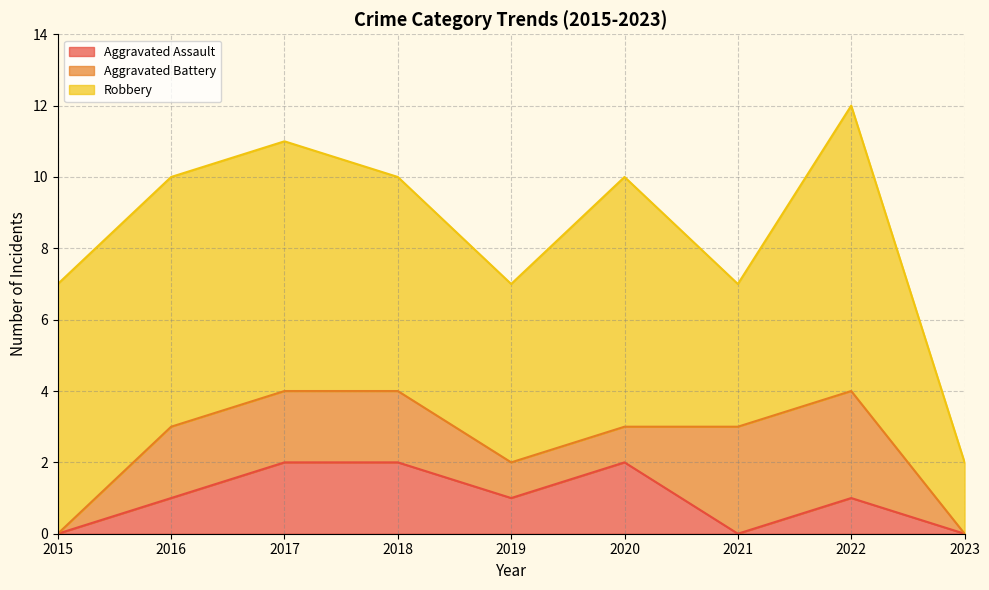

True or false: Aggravated Assault and Robbery cross at least once.

False